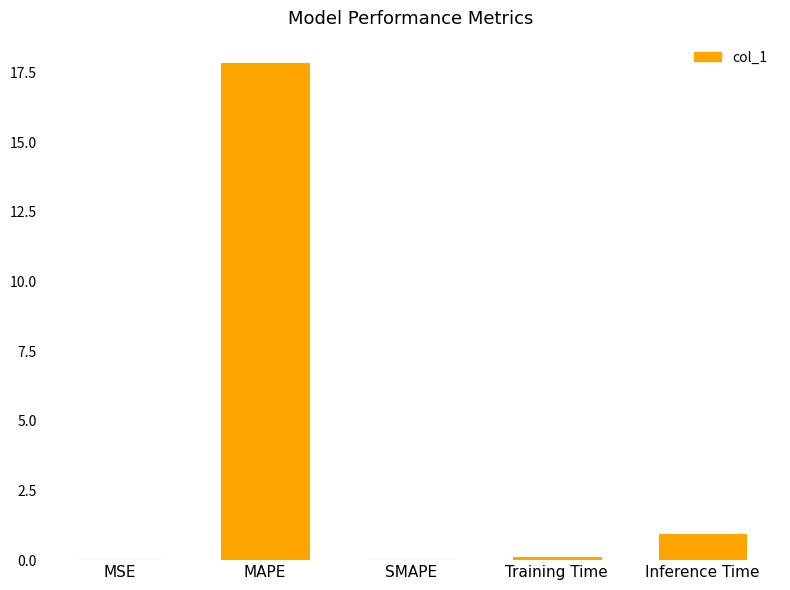

Are the bars horizontal?

No